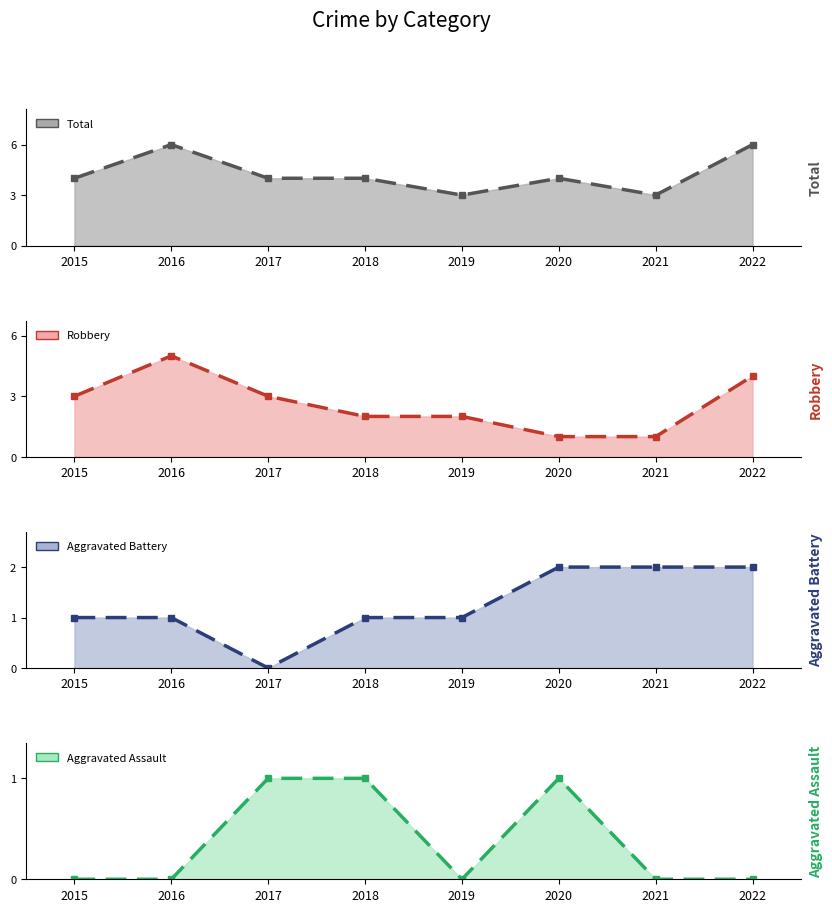

Count the Total values in the range 4 to 6.

6